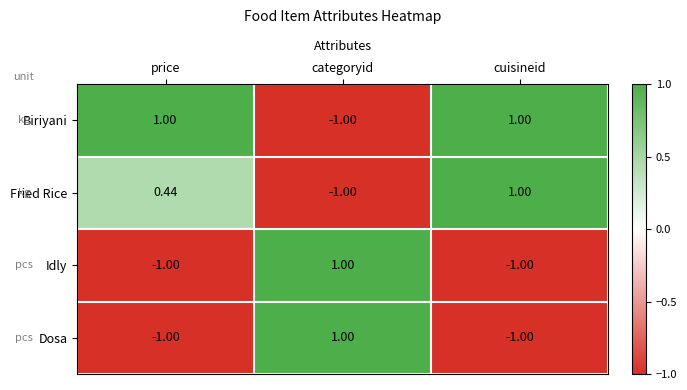

At how many categories does at least one series exceed 0?

3